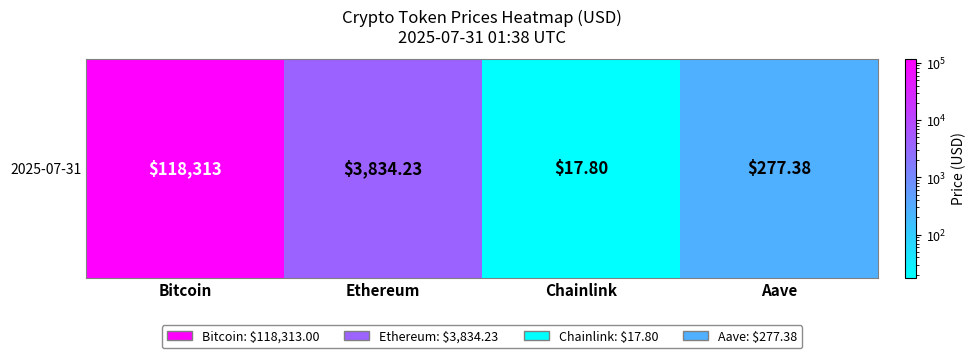

What is the maximum value shown in the chart?

118313.0